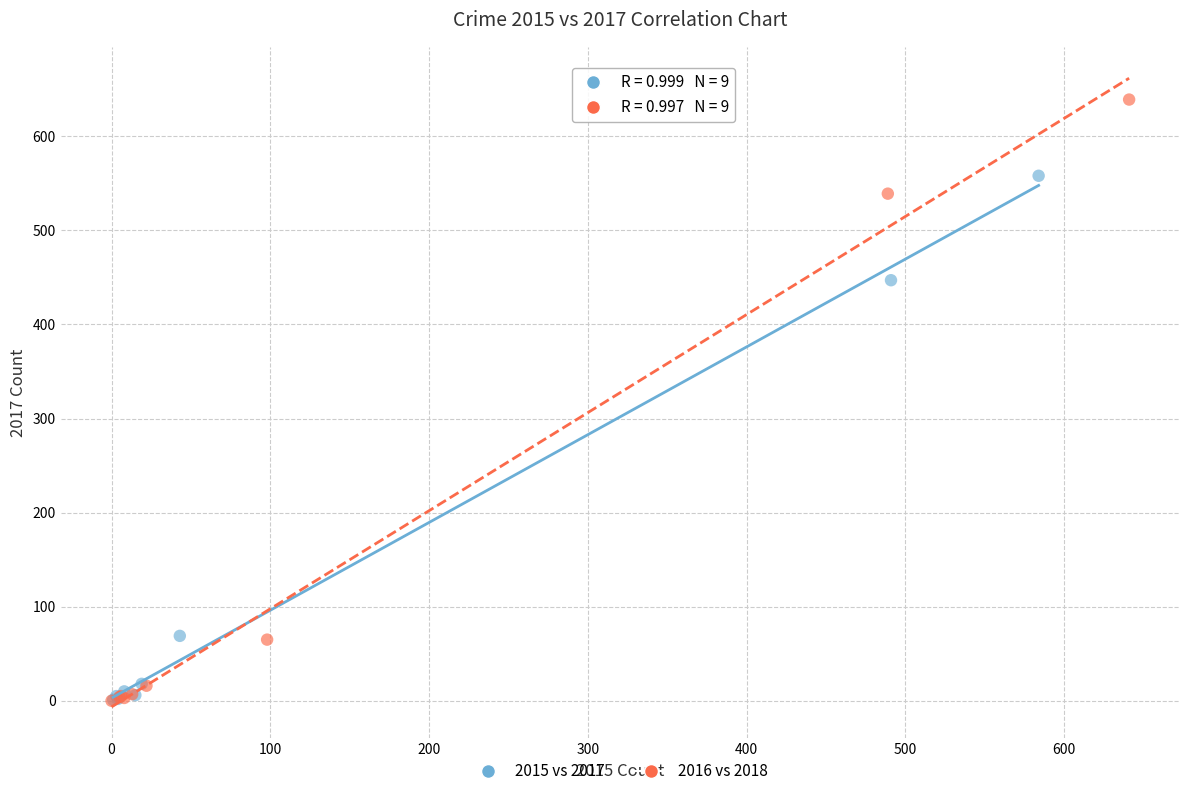

Which series has the widest spread of Y values?

2016 vs 2018